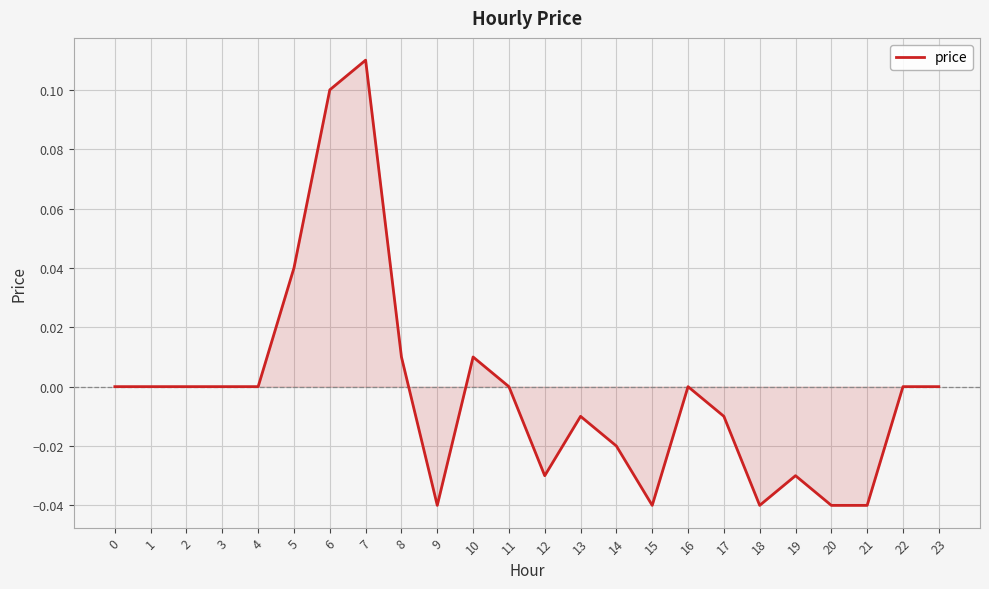

True or false: the data shows 0.0 at 8.

True